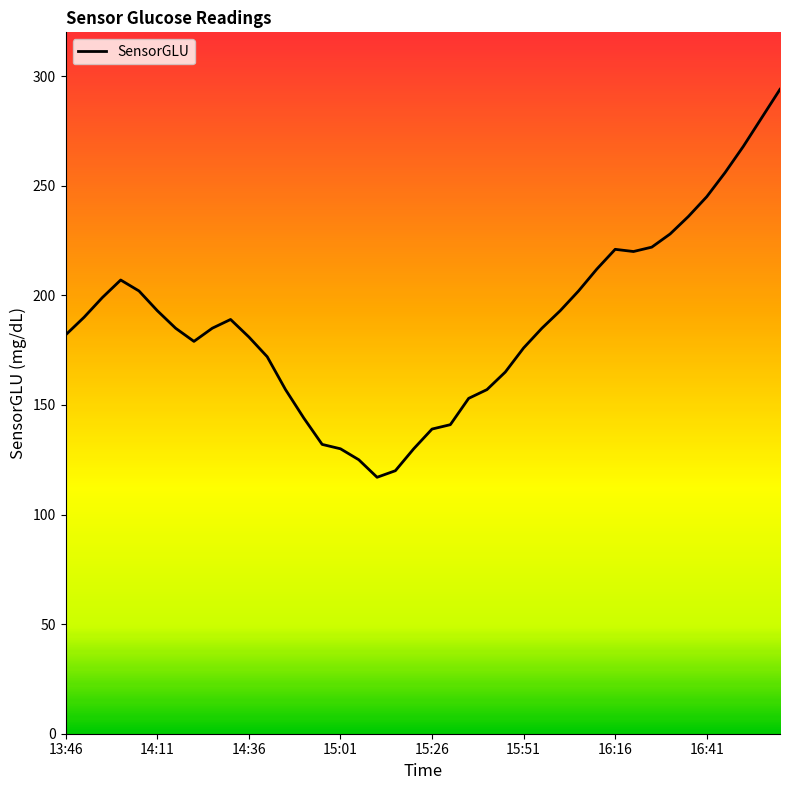

What is the greatest value displayed?

294